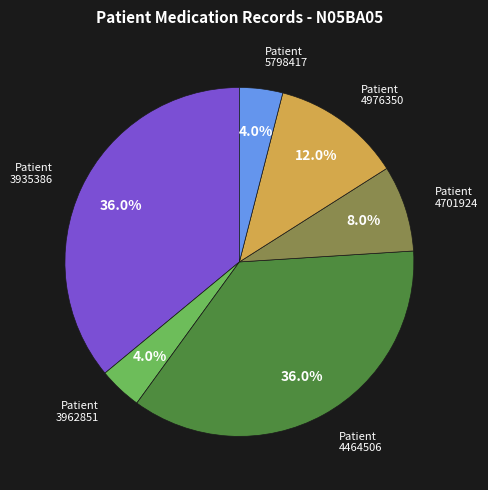

Is there any slice that represents more than half of the pie?

No